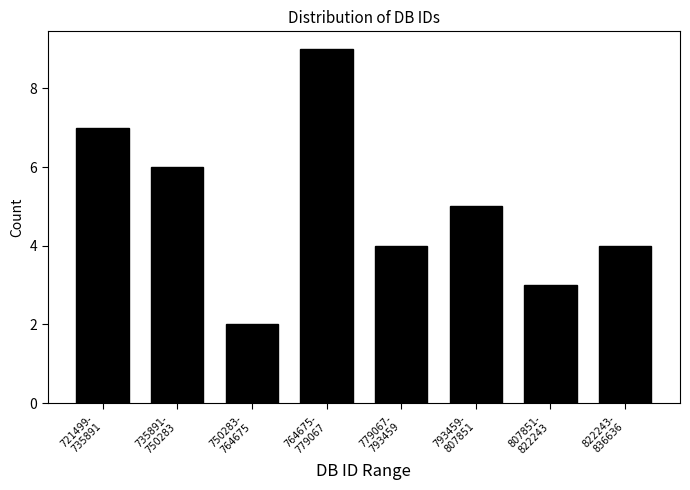

Reading left to right, transcribe all the data shown in this chart.

7	6	2	9	4	5	3	4